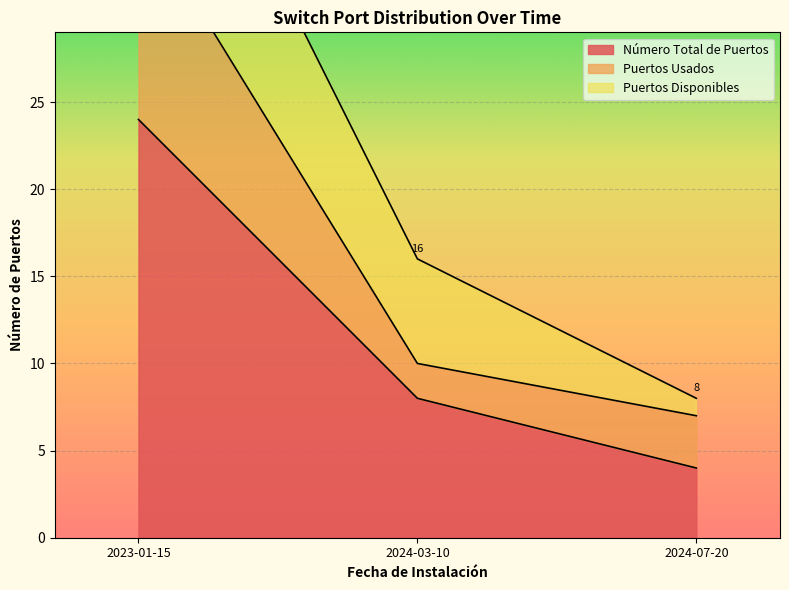

Is the value of Número Total de Puertos at 2023-01-15 greater than the value of Puertos Usados at 2023-01-15?

No